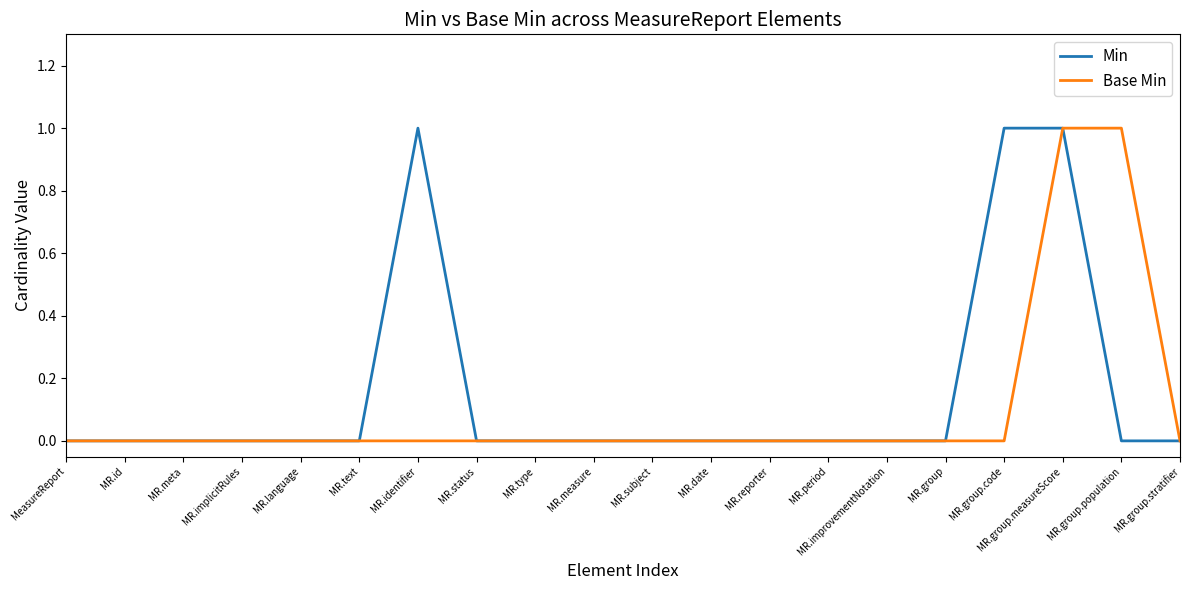

What position from the right is MR.subject?

10